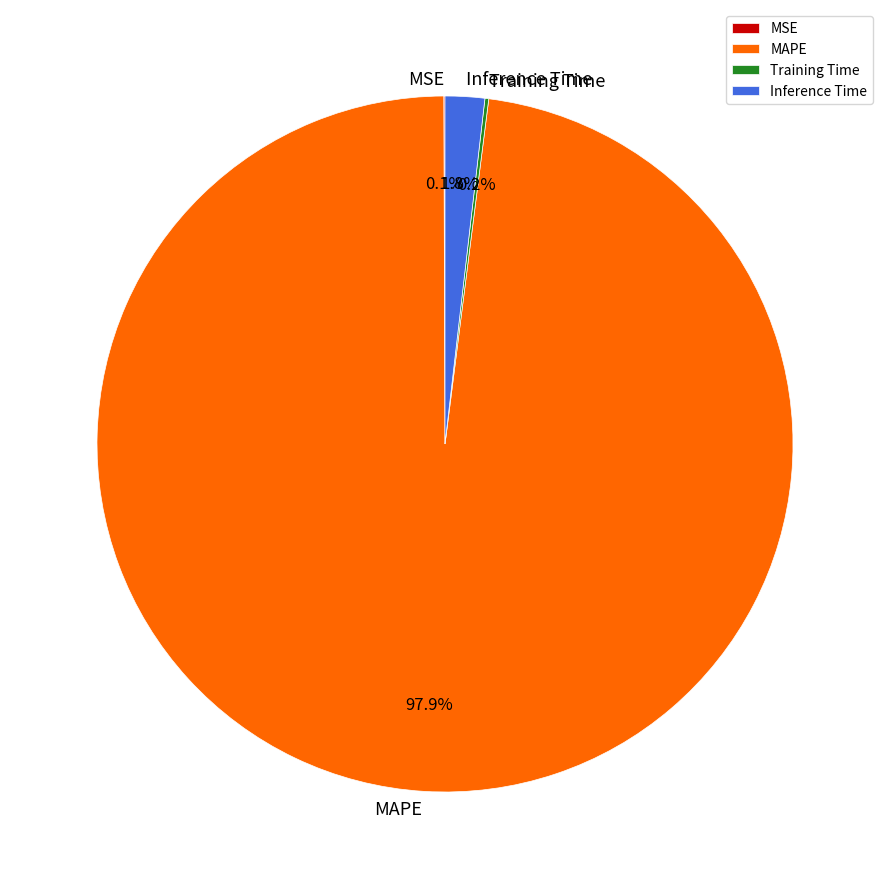

What percentage is NOT represented by MAPE?

2.1%